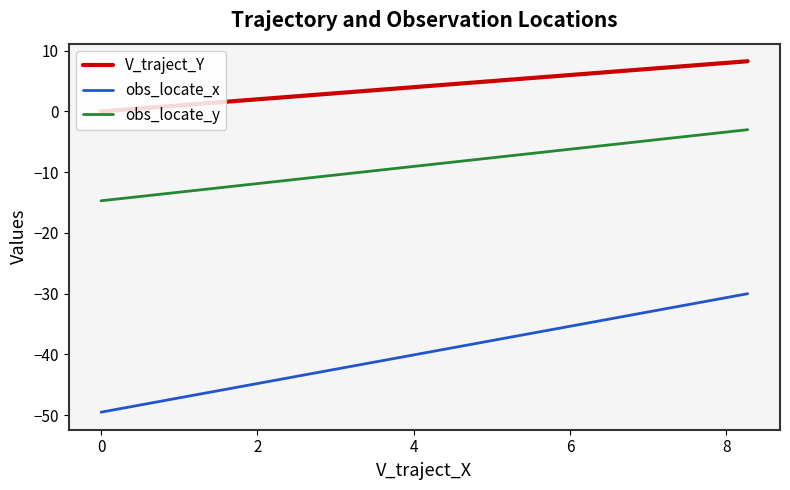

What is the difference between the maximum and minimum values in the obs_locate_x series?

19.5